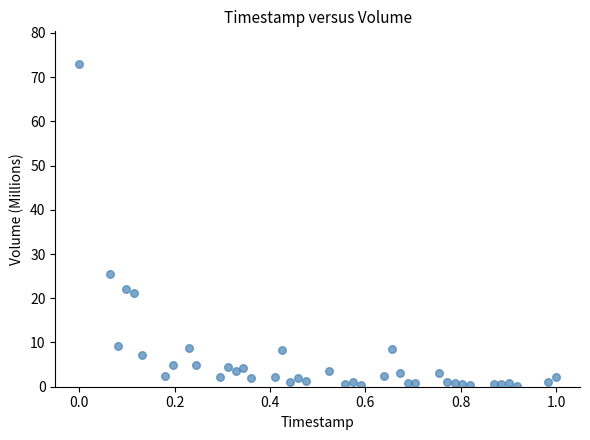

What Y value in the scatter plot is closest to 36?

25.5